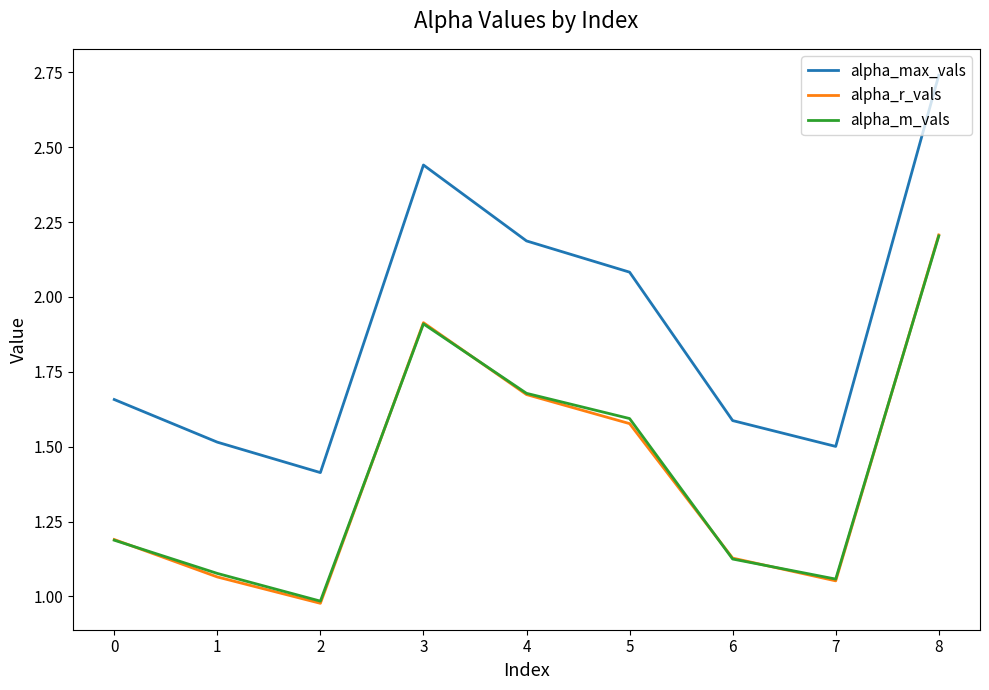

Read the alpha_max_vals value at 5.

2.1